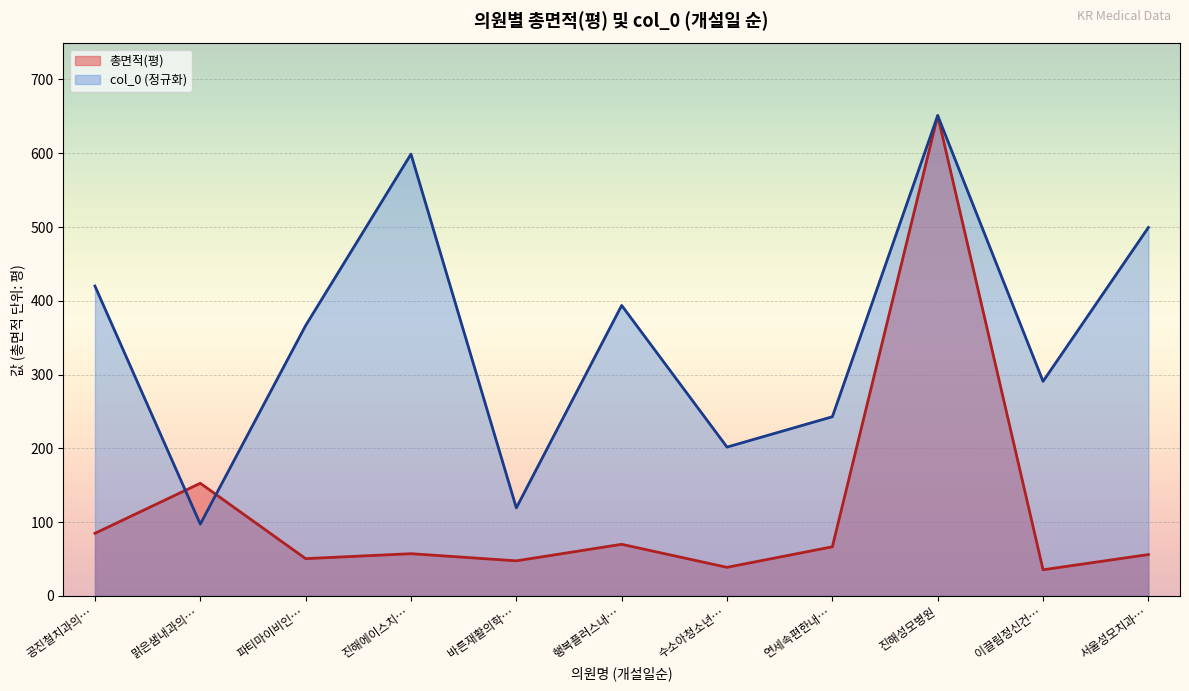

What is the label of the 9th point from the left?

진해성모병원